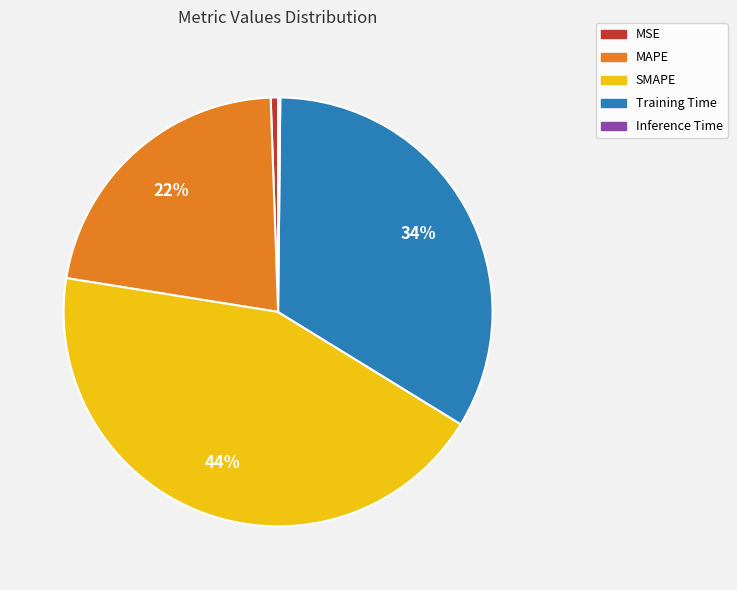

Is it true that Training Time is 34% of the pie?

True